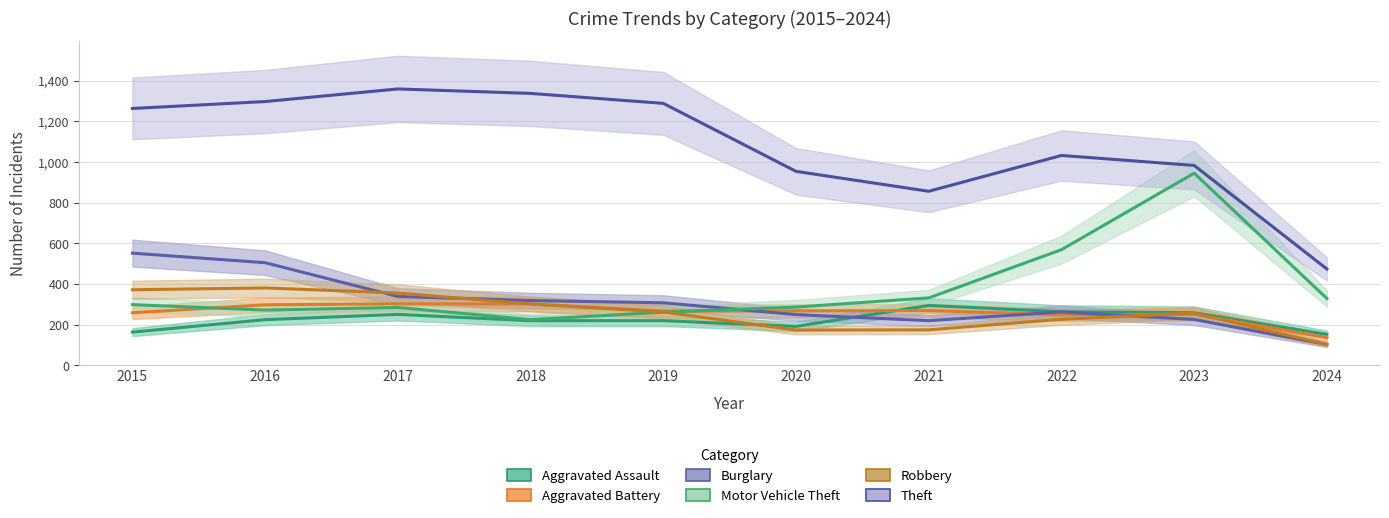

At which label does Theft first exceed 1263?

2016